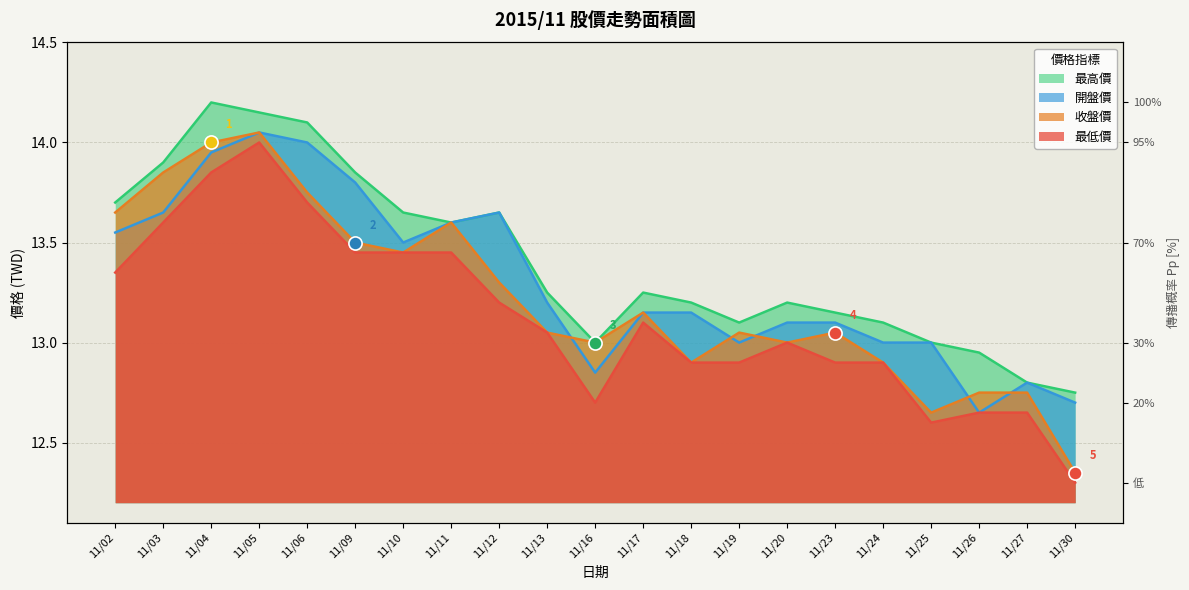

Is the value of 開盤價 at 11/11 greater than the value of 收盤價 at 11/26?

Yes